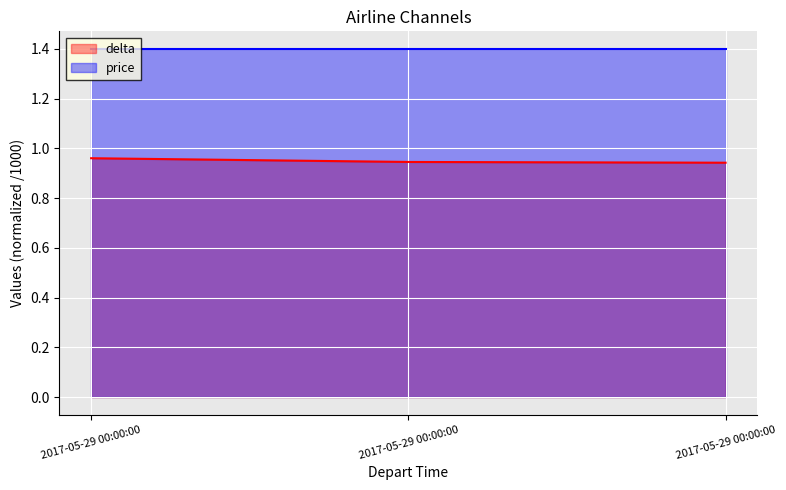

What is the minimum value shown in the chart?

0.9